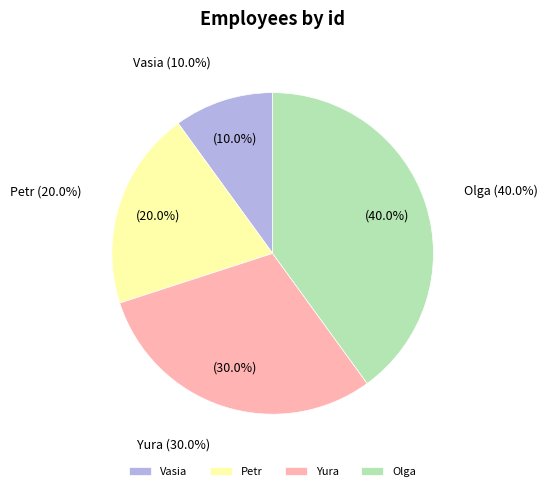

Rank the categories by value from lowest to highest.

Vasia, Petr, Yura, Olga